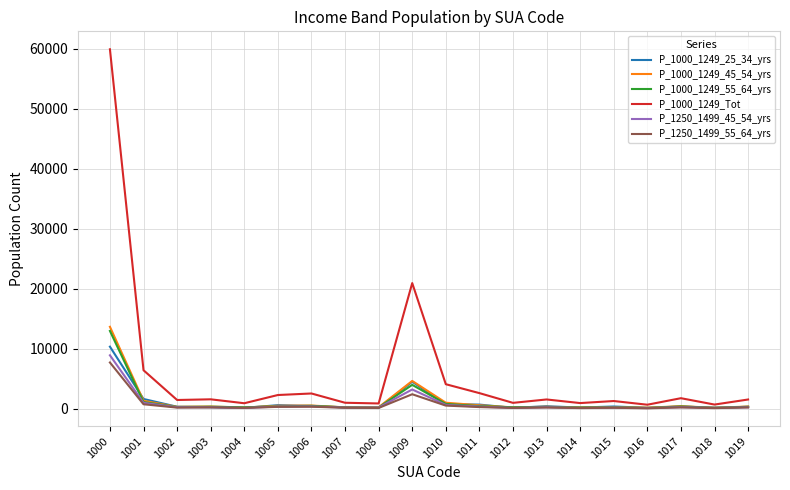

True or false: P_1000_1249_Tot has more than 2 points higher than both neighbors.

True